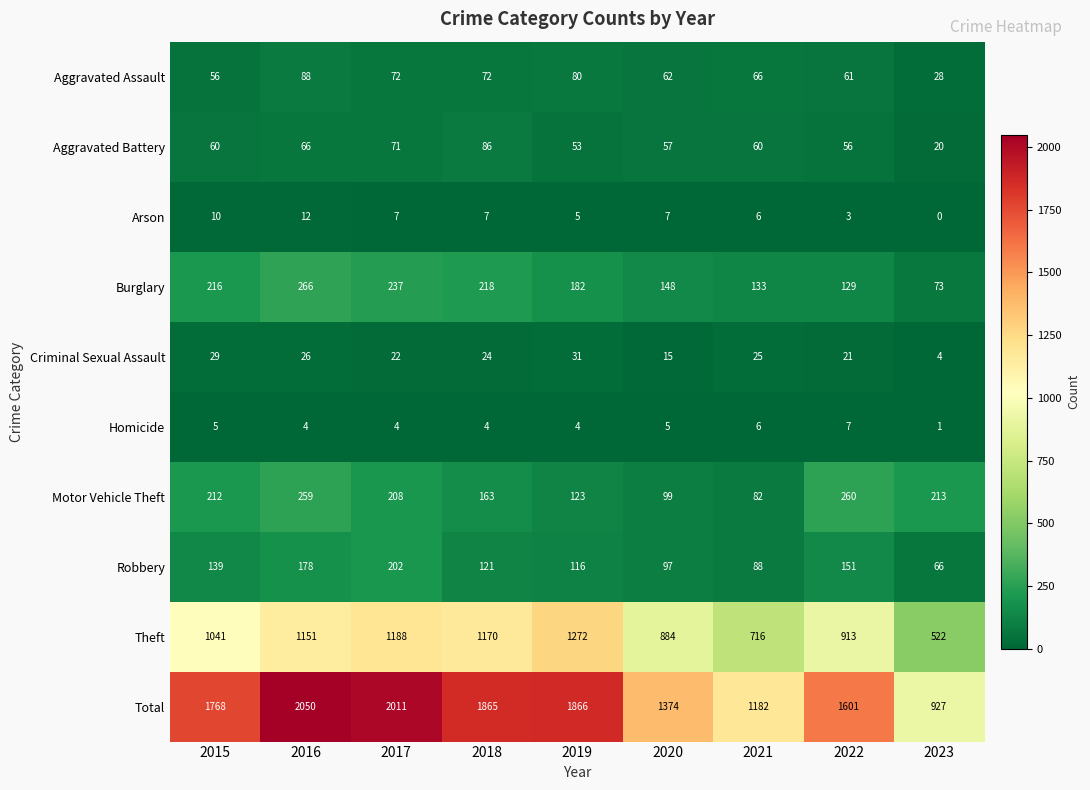

How many distinct data groups are displayed?

10